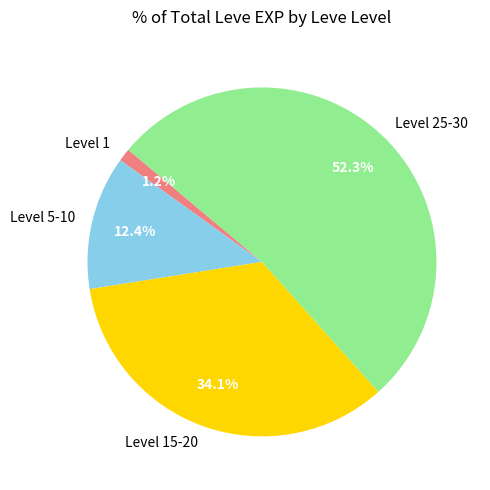

Between Level 5-10 and Level 1, which is larger?

Level 5-10